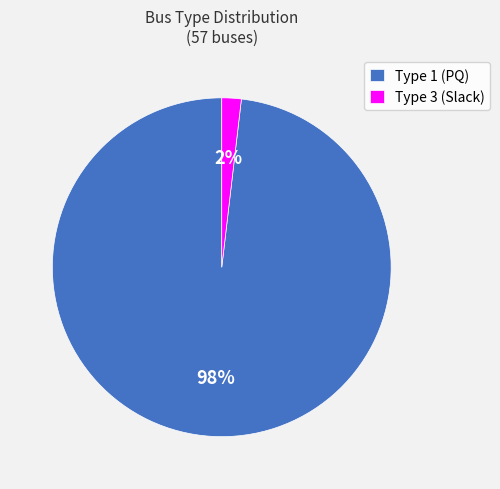

Combined, do Type 3 (Slack) and Type 1 (PQ) account for over 50%?

Yes